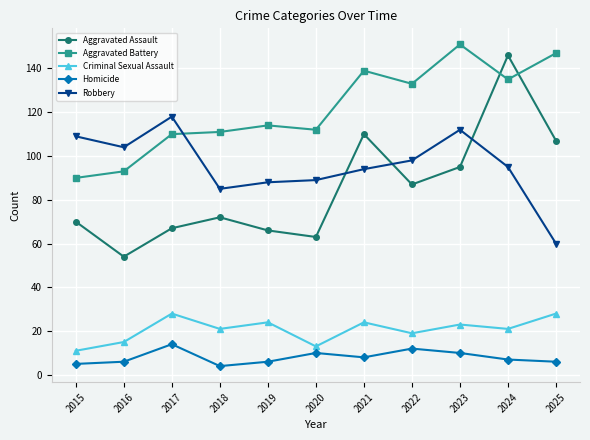

Where is the first local maximum for Robbery?

2017